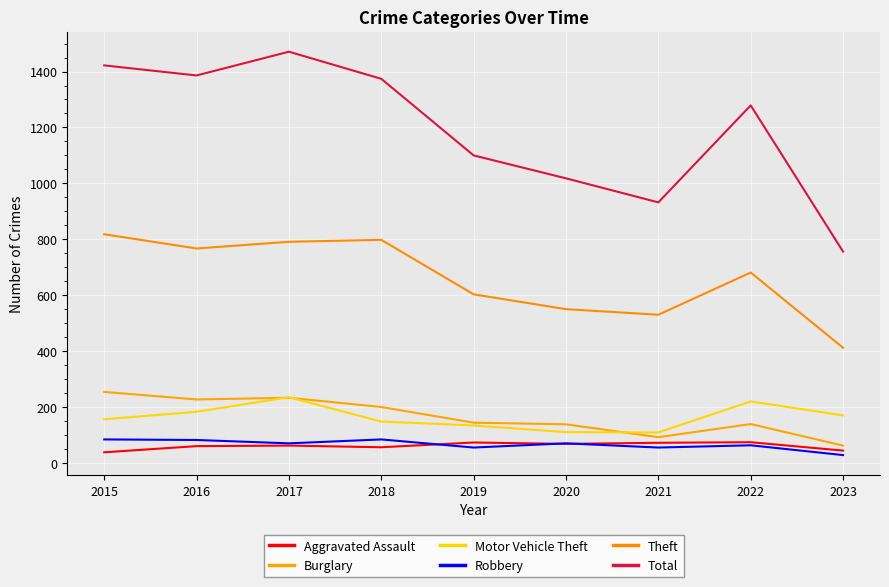

What are all the series names shown in the legend?

Aggravated Assault, Burglary, Motor Vehicle Theft, Robbery, Theft, Total